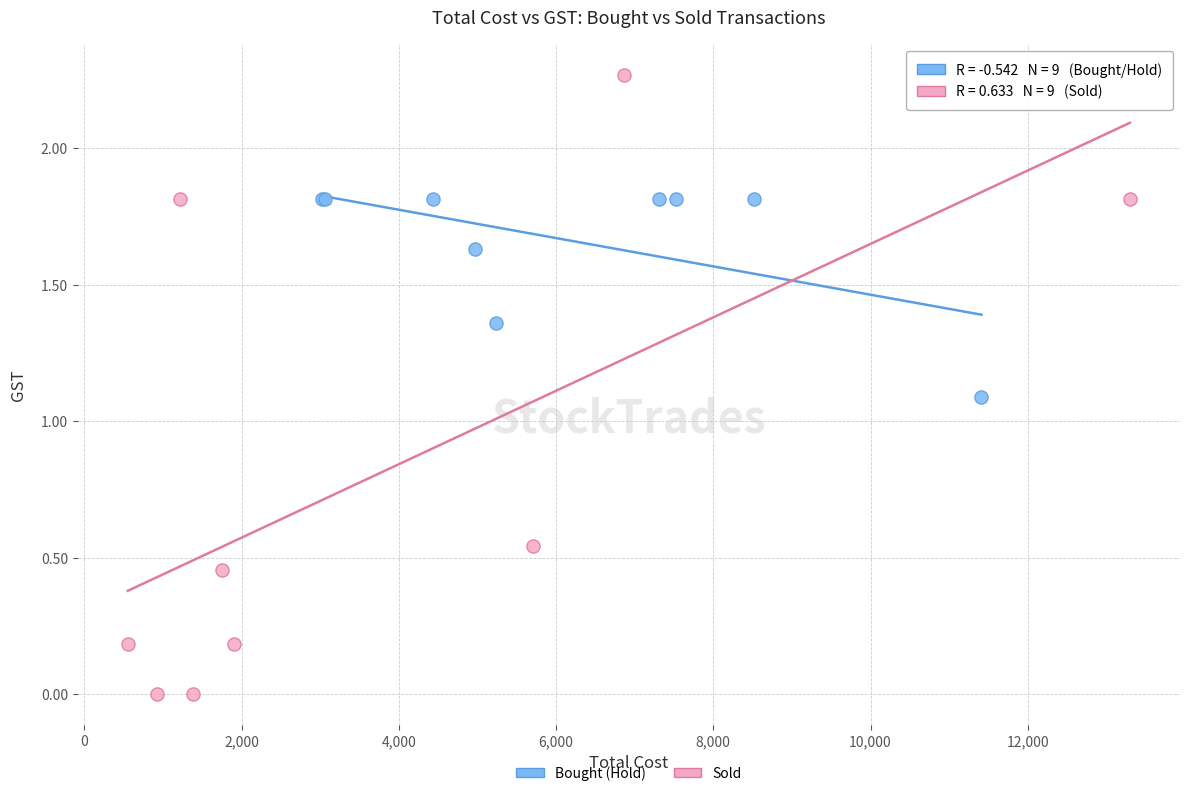

Which series reaches the maximum Y coordinate?

Sold